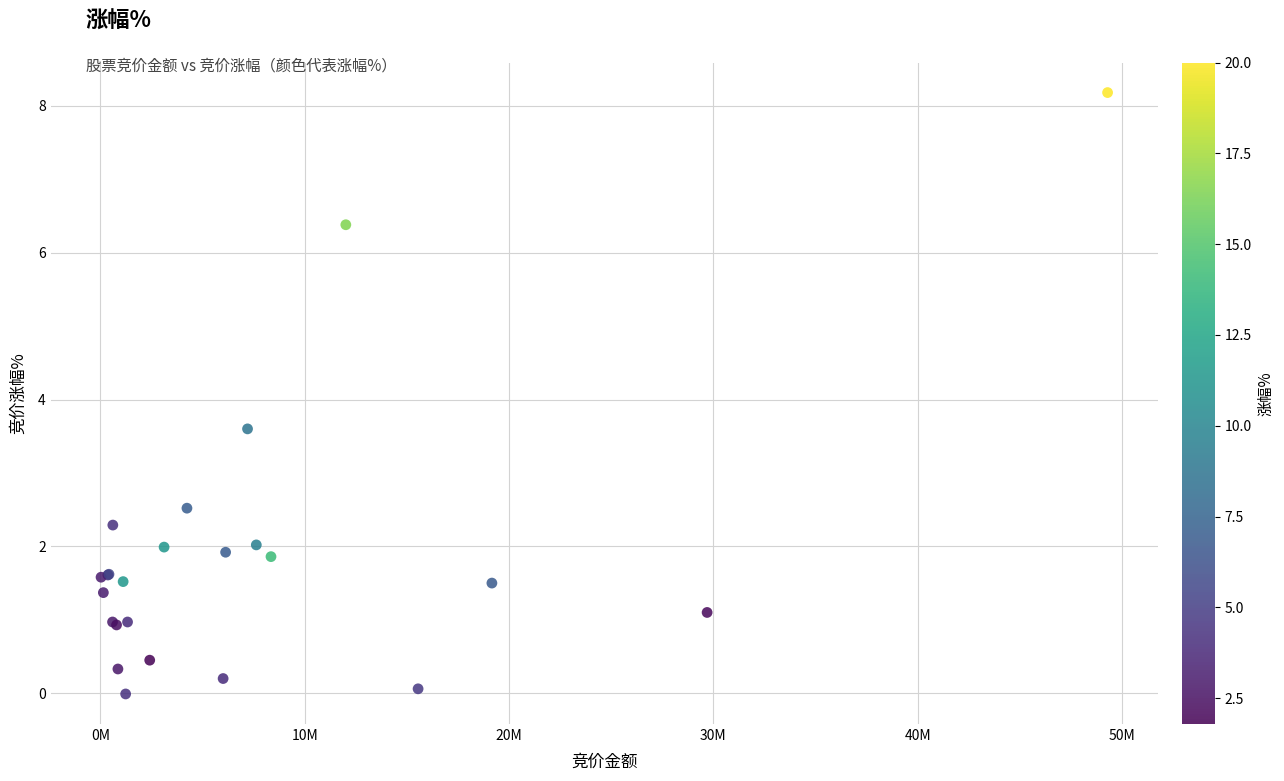

What Y value in the scatter plot is closest to 4?

3.6